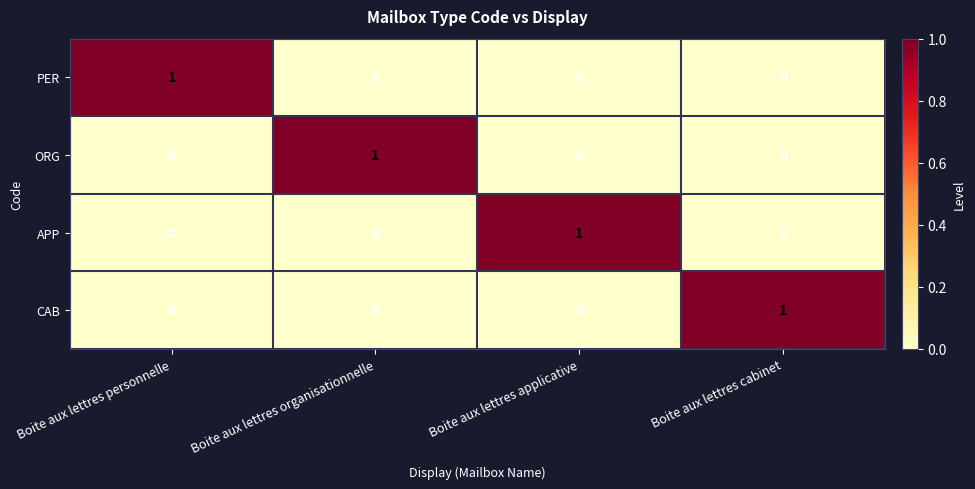

How many ORG values are between 0 and 1?

4